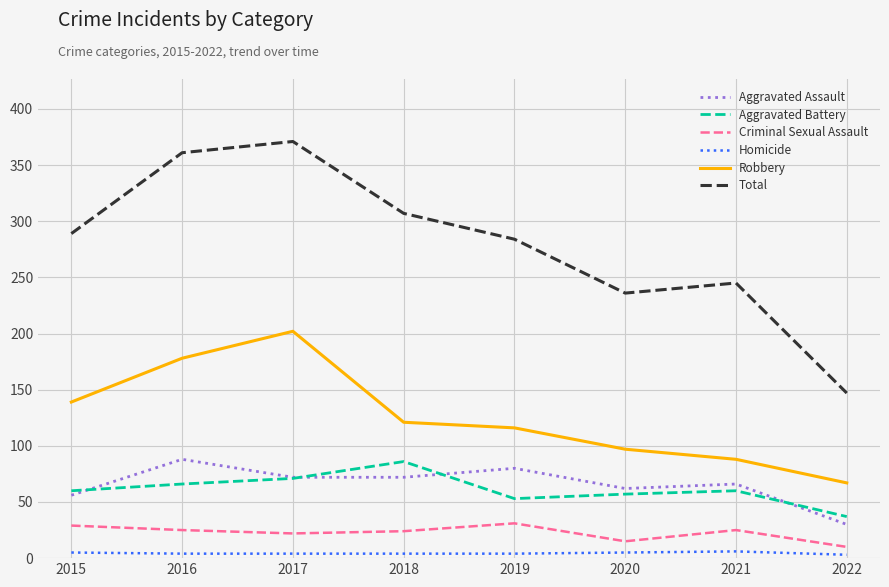

At which label is Total closest to 259?

2021